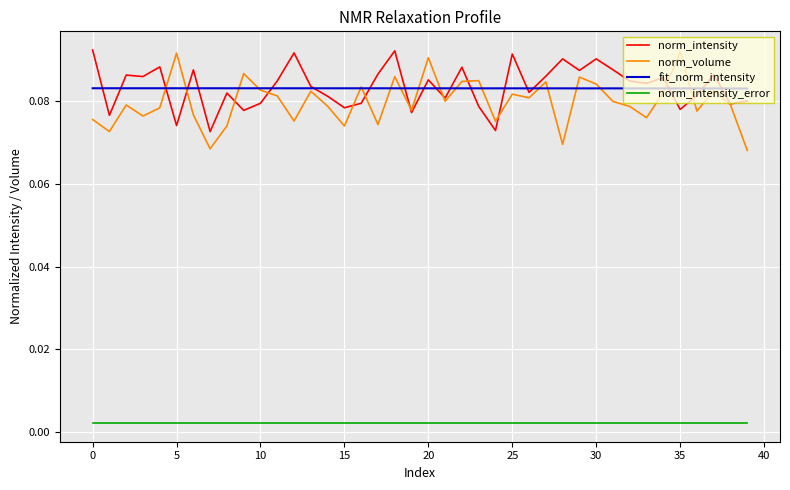

Which series has the widest spread of values?

norm_volume